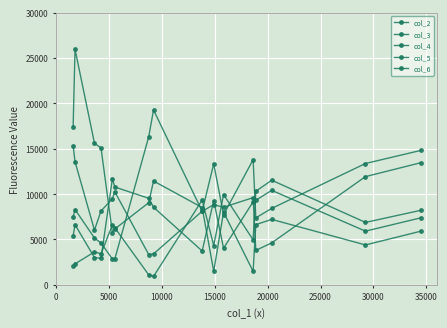

What is the lowest value of the col_2 series?

3340